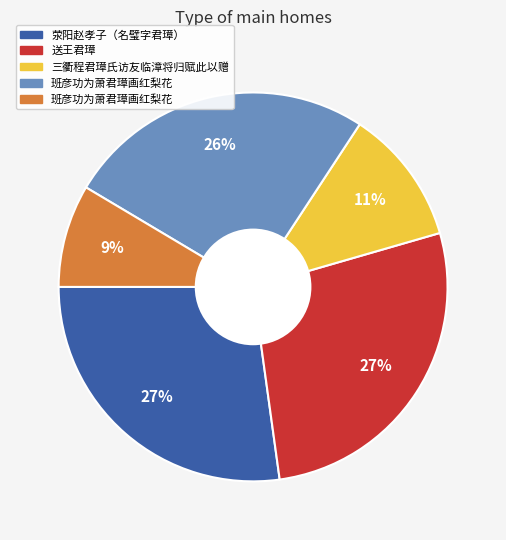

To the nearest percent, what is the average slice percentage?

20%